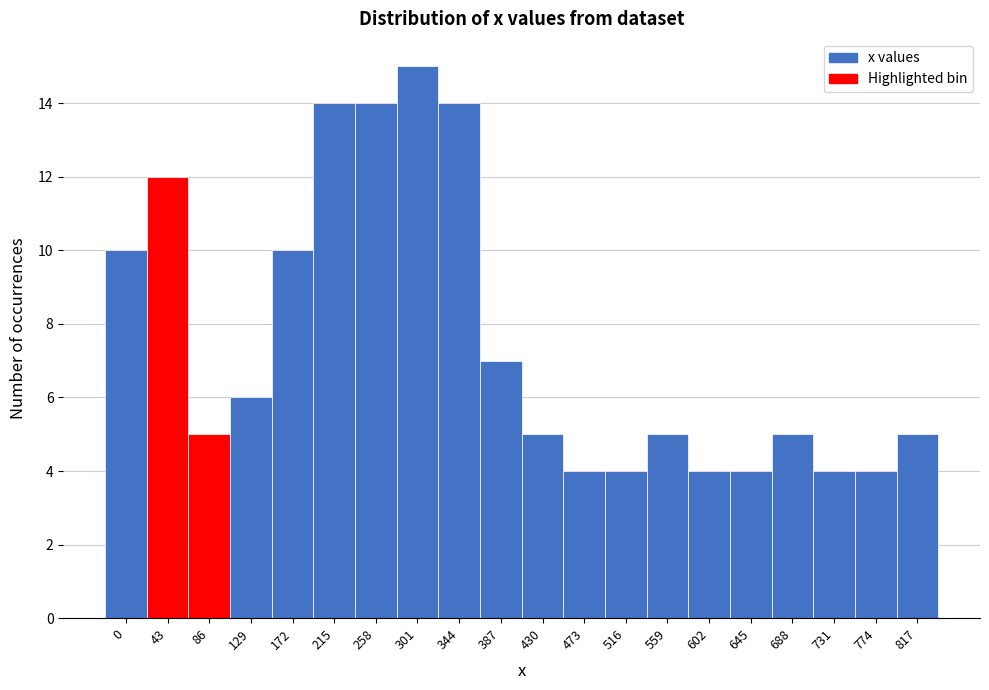

Reading right to left, list all the values displayed in this chart.

817=5	774=4	731=4	688=5	645=4	602=4	559=5	516=4	473=4	430=5	387=7	344=14	301=15	258=14	215=14	172=10	129=6	86=5	43=12	0=10